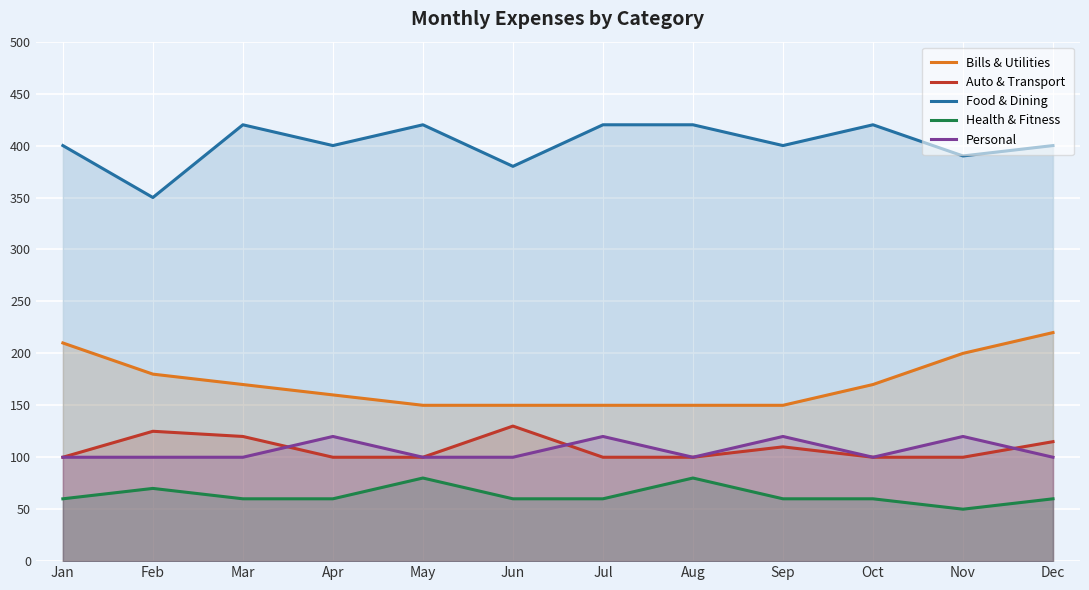

How many lines are shown in the chart?

5